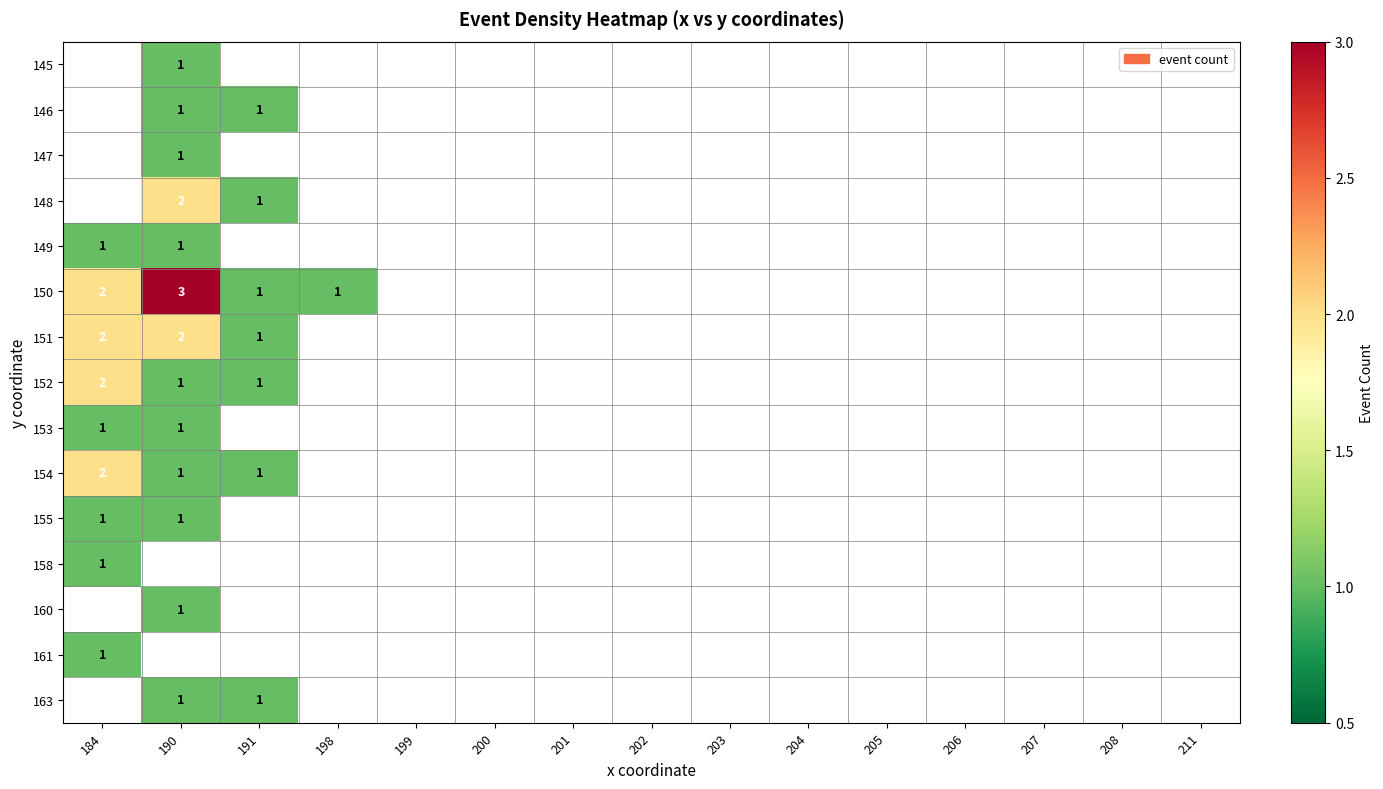

What is the difference between the second highest and second lowest values in the 152 series?

1